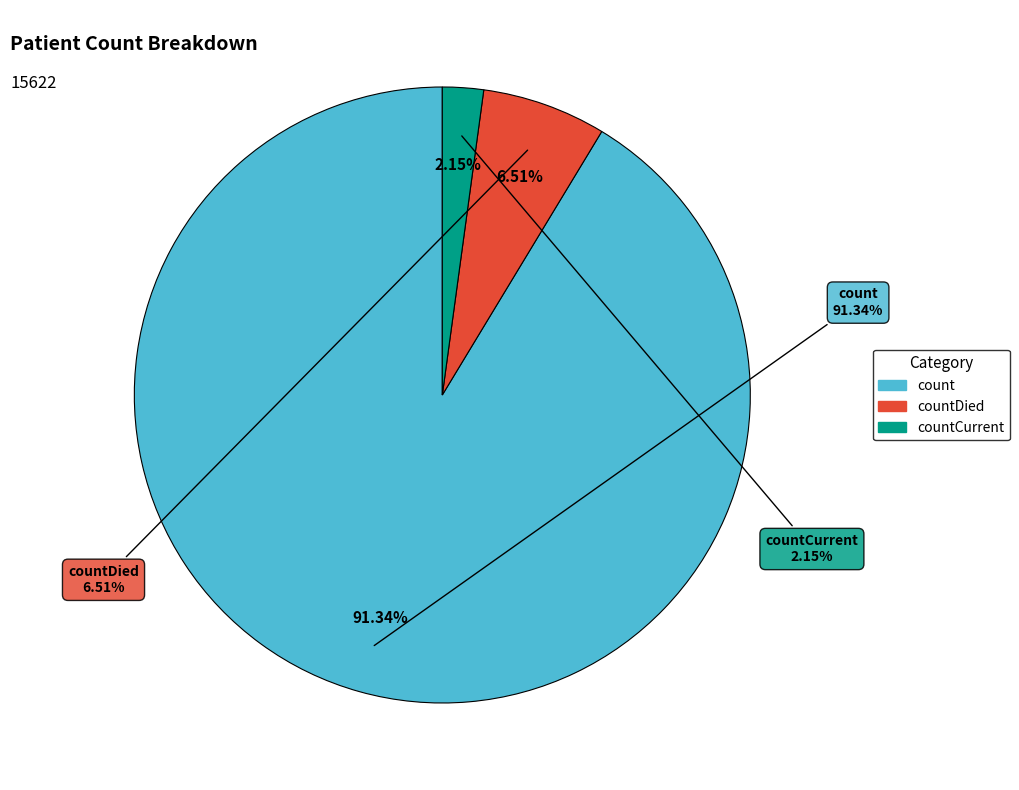

Which slice is the largest?

count